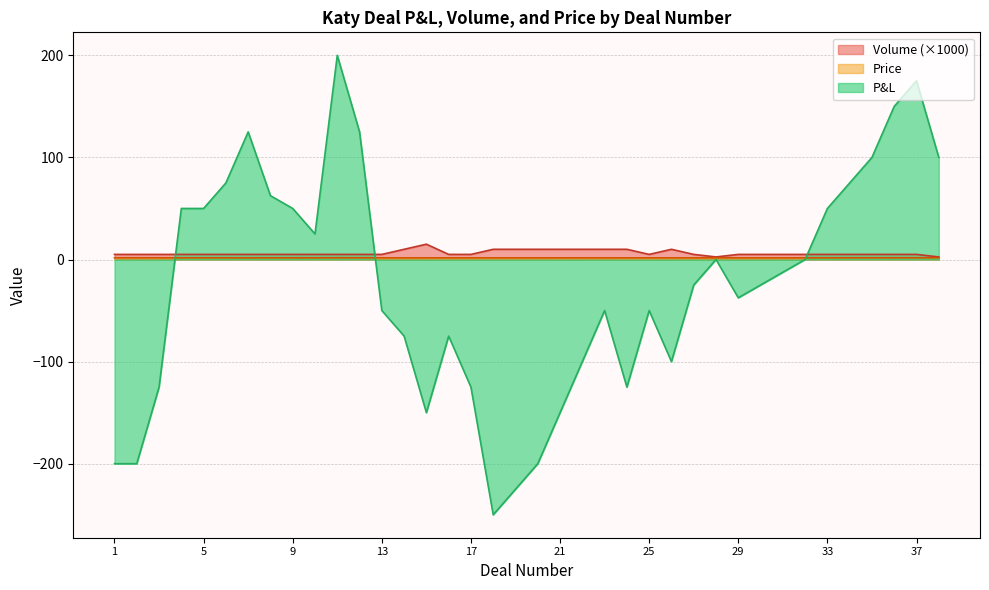

Which category has the highest value across all series?

11